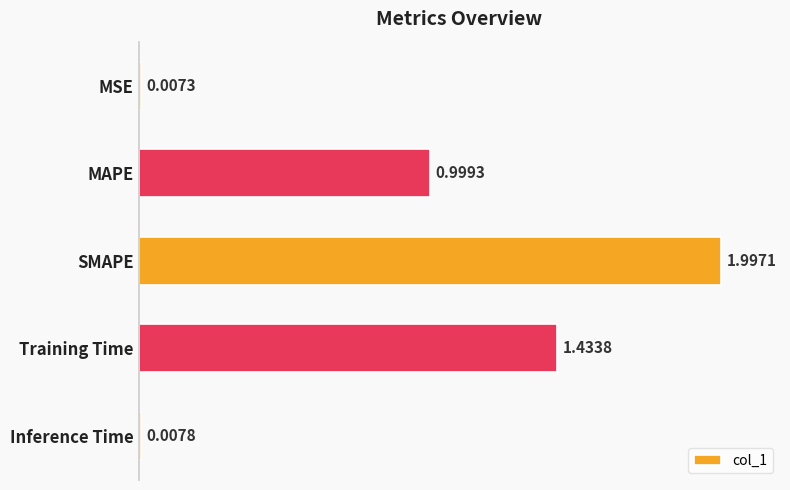

What is the sum of the values at SMAPE and MSE?

2.0